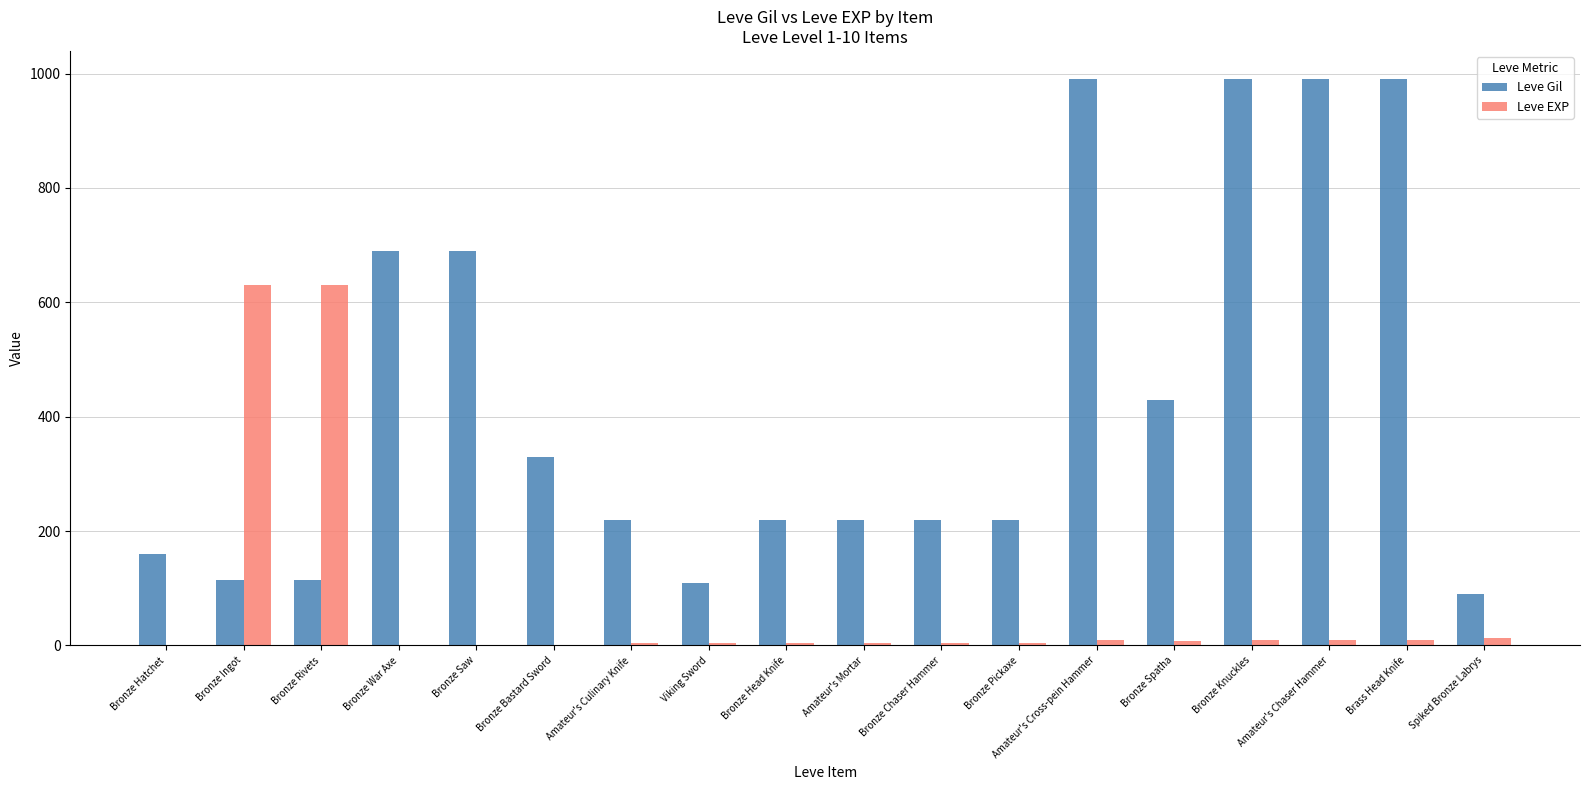

What are all the series names shown in the legend?

Leve Gil, Leve EXP